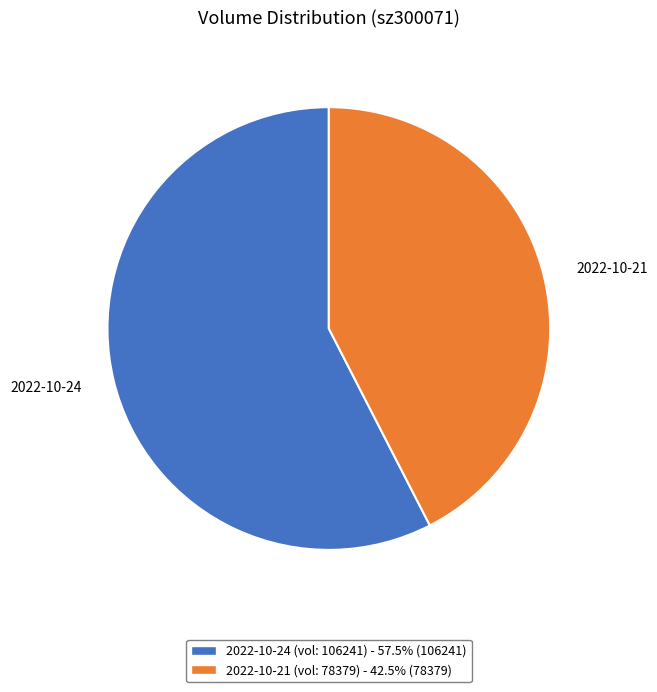

Does any single category account for the majority?

Yes